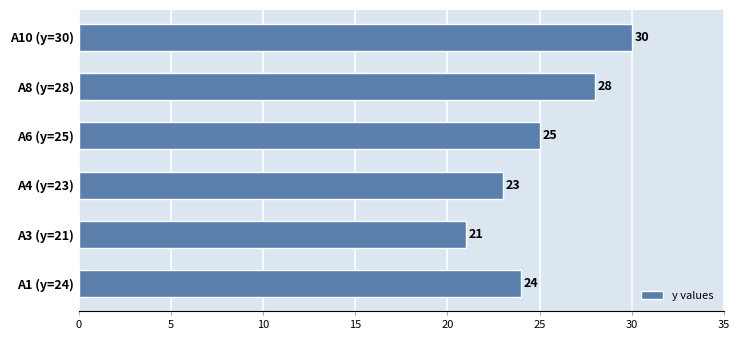

What is the sum of the values at A4 (y=23) and A3 (y=21)?

44